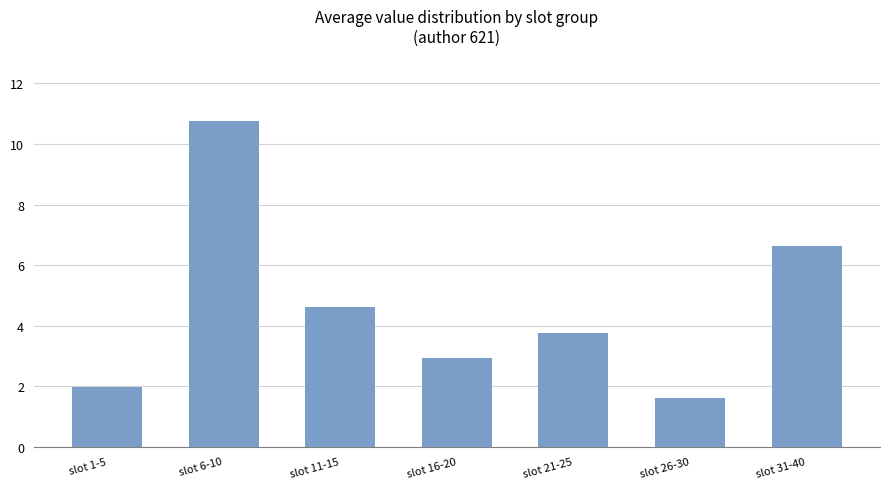

At which label does the data first exceed 3?

slot 6-10